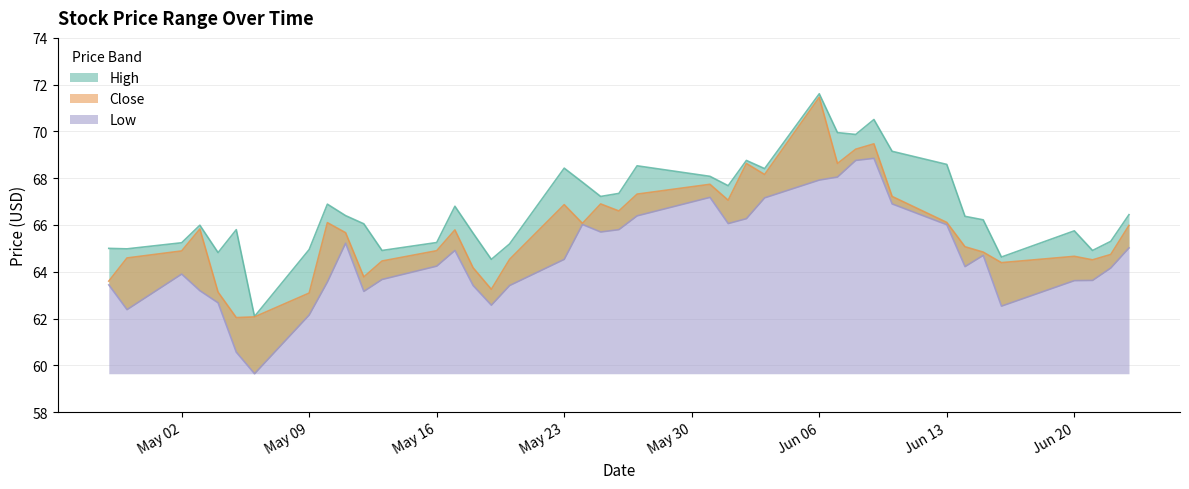

Reading left to right, extract all data points from this chart.

High: 65.0	65.0	65.2	66.0	64.8	65.8	62.1	64.9	66.9	66.4	66.1	64.9	65.2	66.8	65.7	64.5	65.2	68.4	67.8	67.2	67.3	68.5	68.1	67.7	68.8	68.4	71.6	69.9	69.9	70.5	69.2	68.6	66.4	66.2	64.6	65.8	64.9	65.3	66.4
Close: 63.6	64.6	64.9	65.8	63.1	62.0	62.1	63.1	66.1	65.7	63.8	64.5	64.9	65.8	64.2	63.2	64.5	66.9	66.1	66.9	66.6	67.3	67.7	67.1	68.6	68.2	71.5	68.6	69.2	69.5	67.2	66.1	65.1	64.8	64.4	64.7	64.5	64.7	66.0
Low: 63.4	62.4	63.9	63.2	62.7	60.6	59.6	62.2	63.6	65.2	63.2	63.7	64.2	64.9	63.4	62.6	63.4	64.5	66.0	65.7	65.8	66.4	67.2	66.1	66.3	67.2	67.9	68.1	68.8	68.8	66.9	66.0	64.2	64.7	62.5	63.6	63.6	64.2	65.0